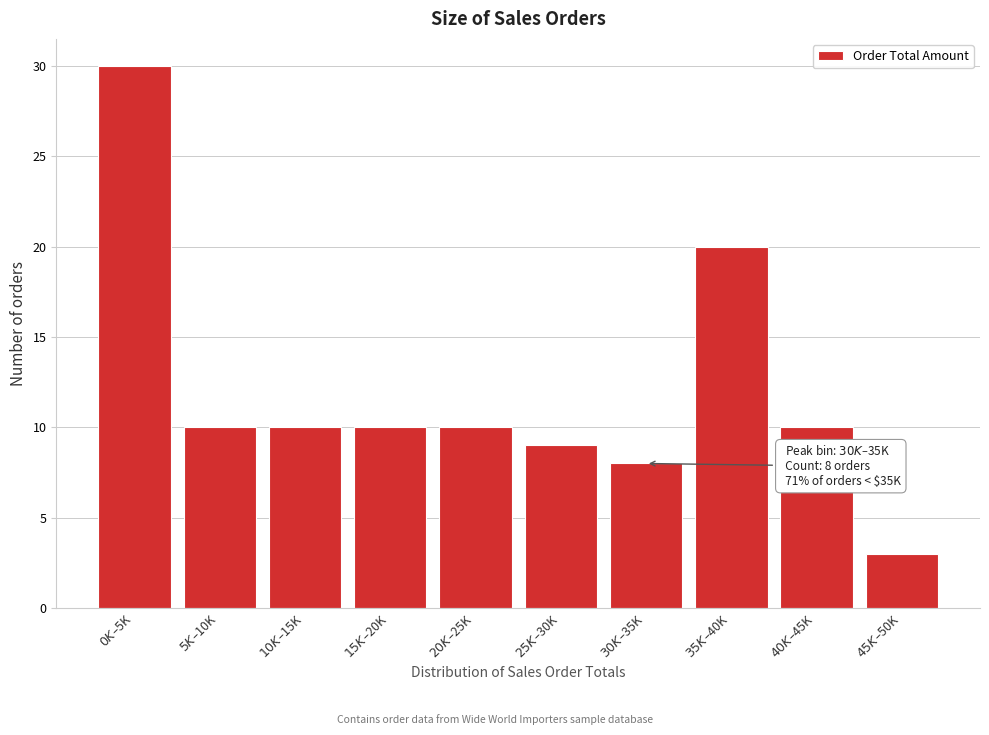

Reading left to right, extract all data points from this chart.

30	10	10	10	10	9	8	20	10	3